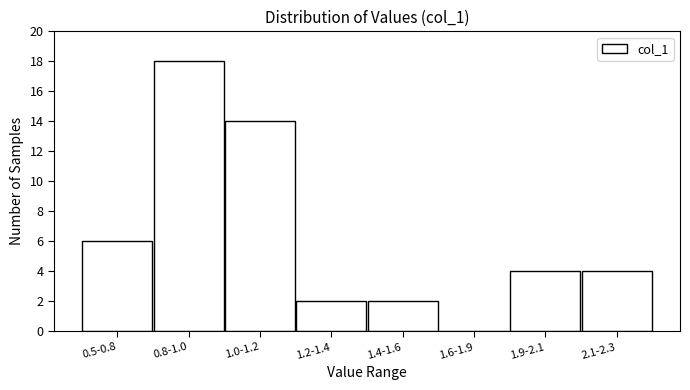

Reading right to left, extract all data points from this chart.

2.1-2.3=4	1.9-2.1=4	1.6-1.9=0	1.4-1.6=2	1.2-1.4=2	1.0-1.2=14	0.8-1.0=18	0.5-0.8=6